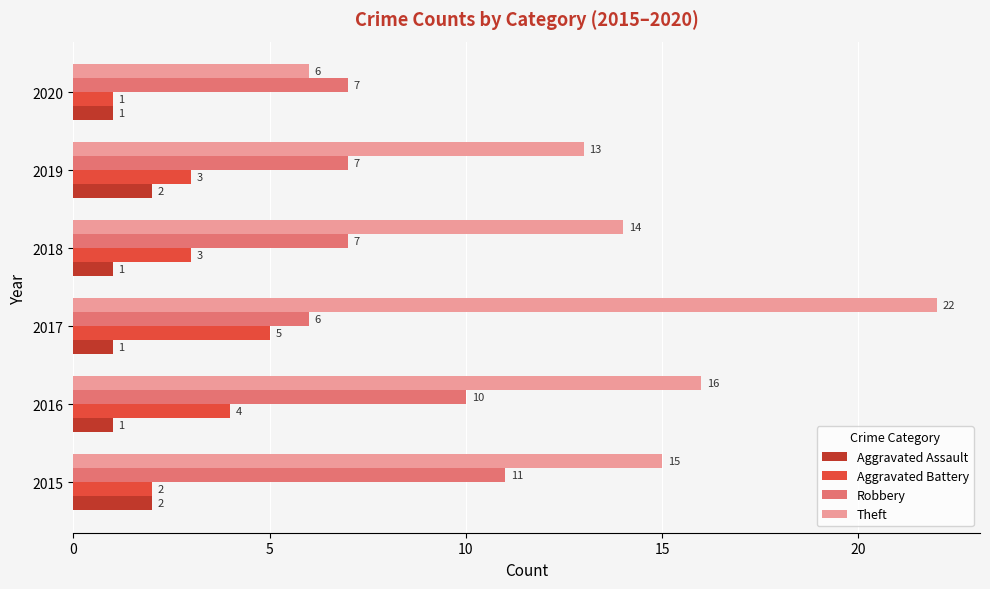

At how many categories does at least one series exceed 2?

6